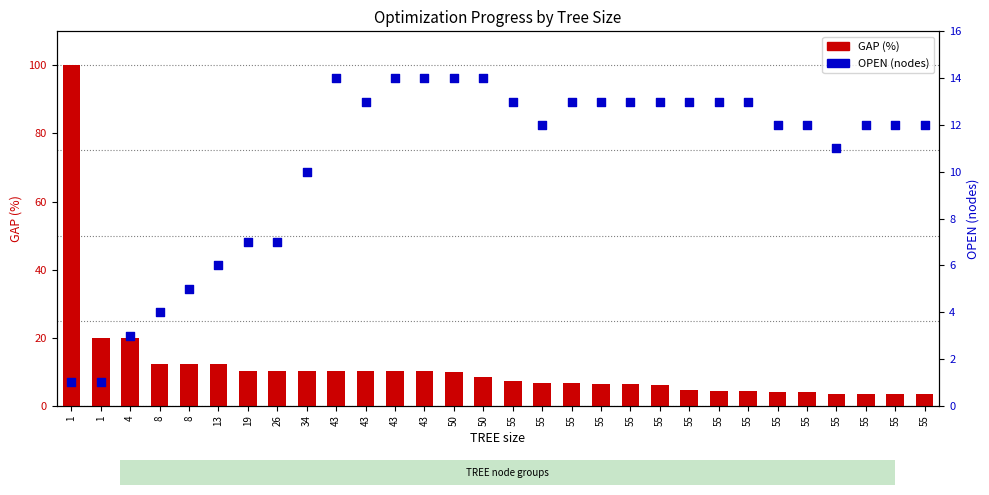

What is the total value across all series at 55?

20.2